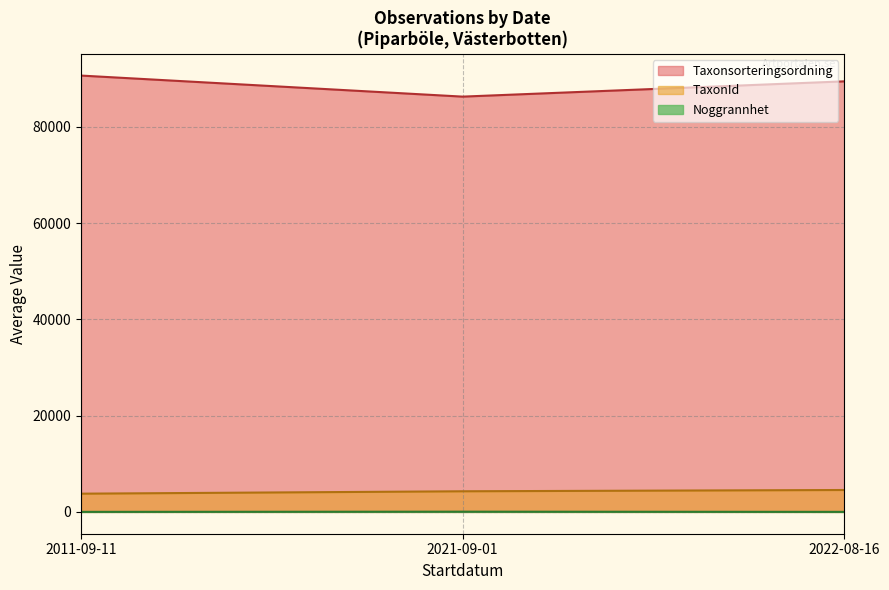

Is the value of TaxonId at 2022-08-16 greater than the value of Noggrannhet at 2011-09-11?

Yes